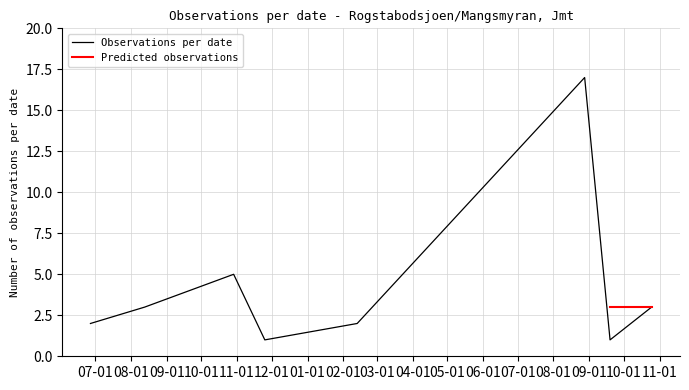

What is the maximum value for Observations per date?

17